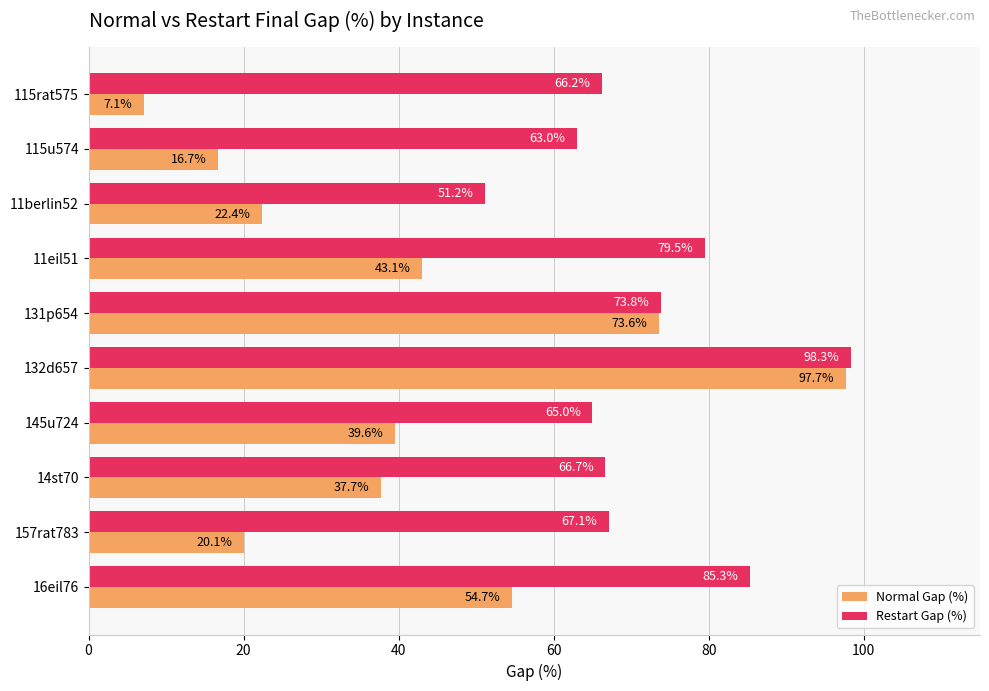

What is the difference between the maximum and minimum values in the Normal Gap (%) series?

90.6